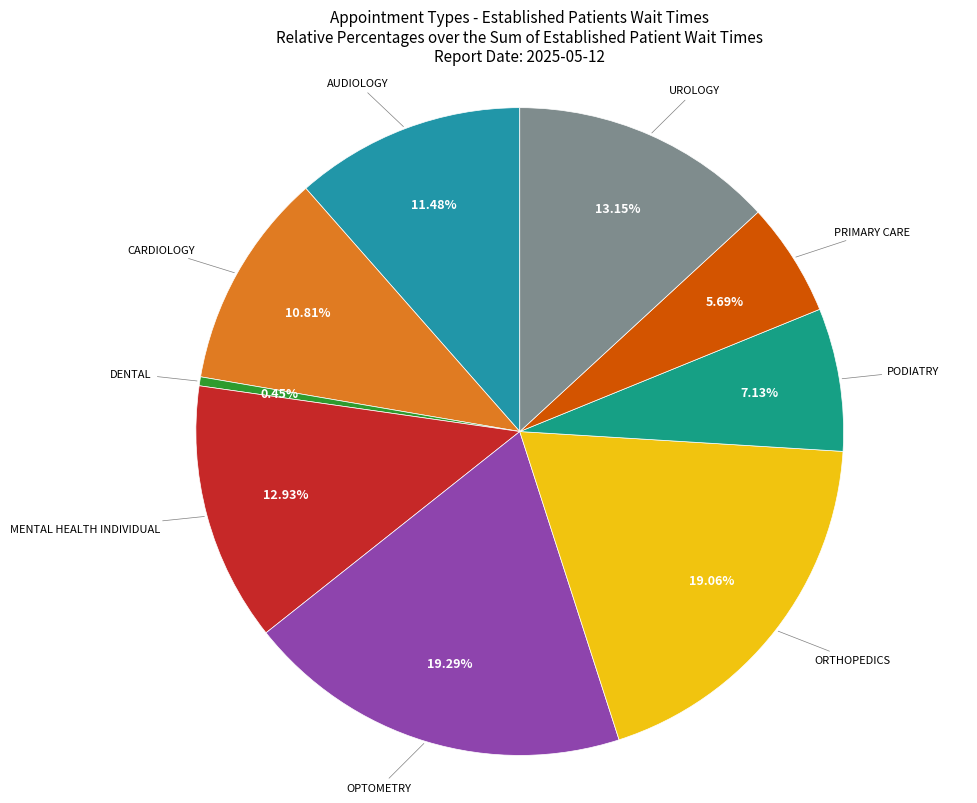

Combined, do UROLOGY and ORTHOPEDICS account for over 50%?

No